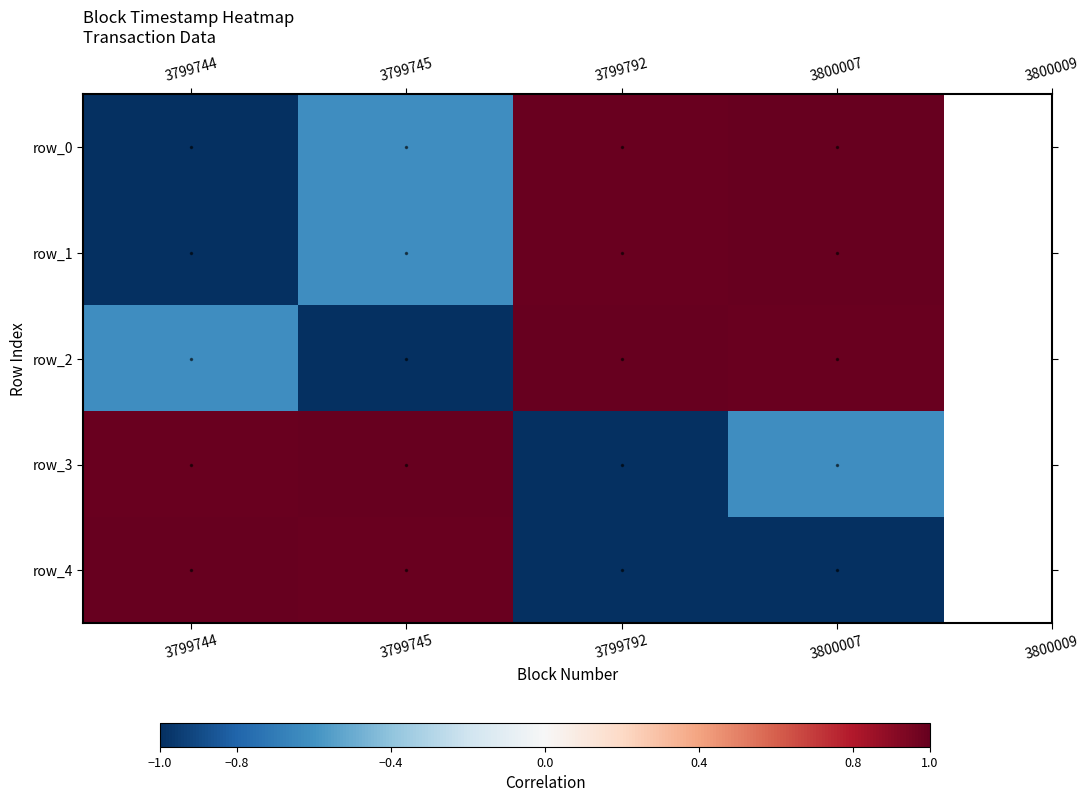

At which category is the sum across all series the highest?

3800007